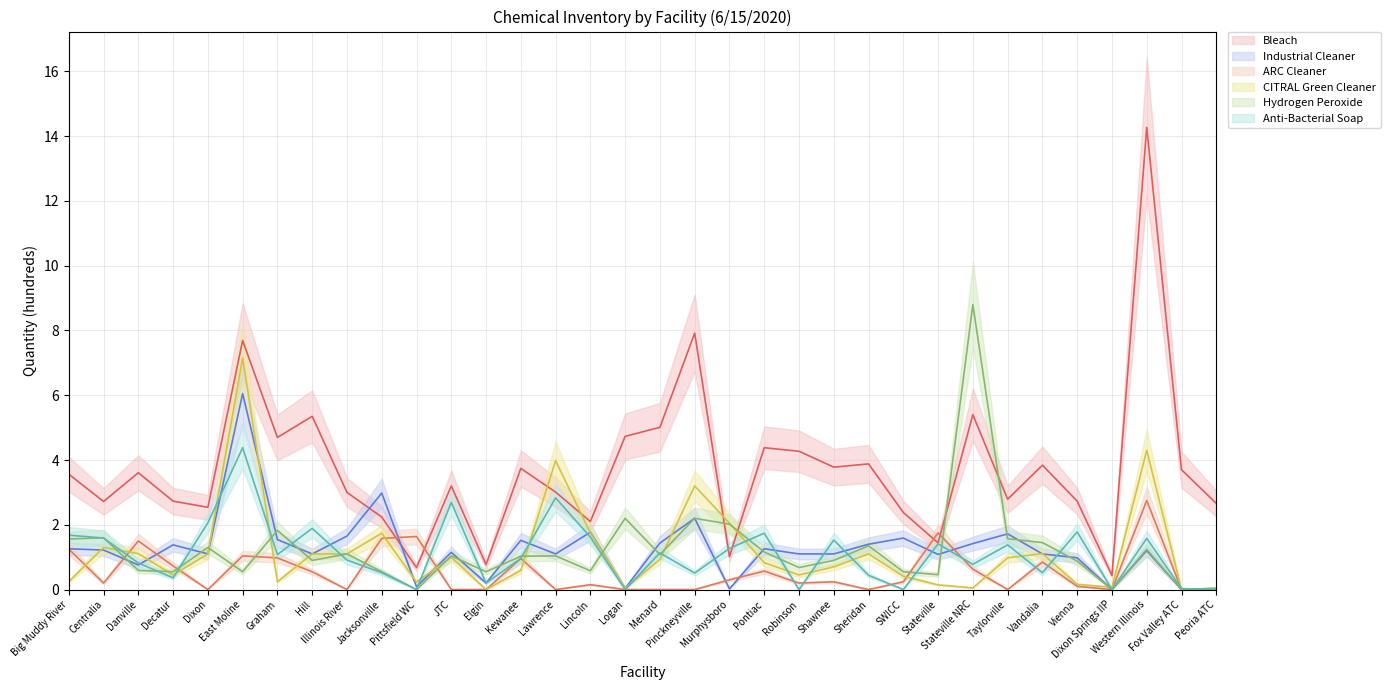

How many intersections are there between Industrial Cleaner and Anti-Bacterial Soap?

15